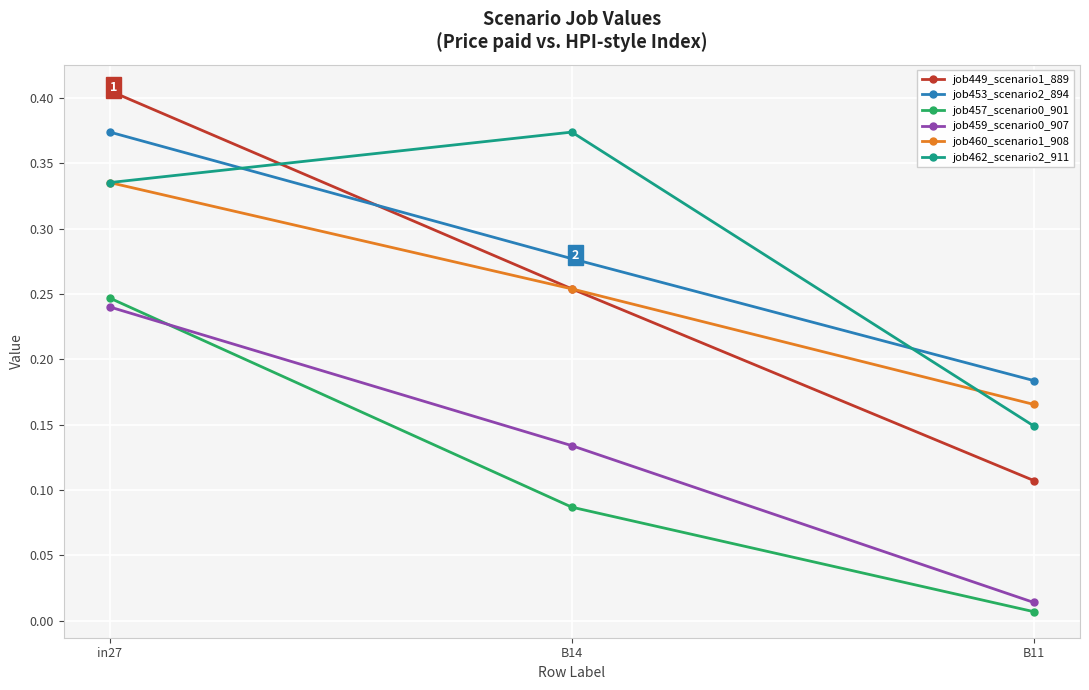

What position from the left is B14?

2